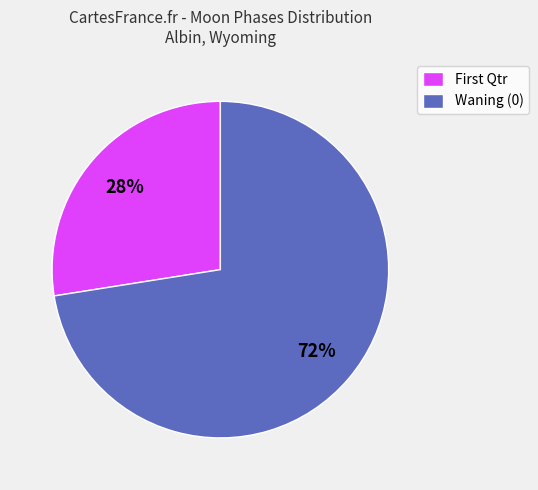

Is there any slice that represents more than half of the pie?

Yes